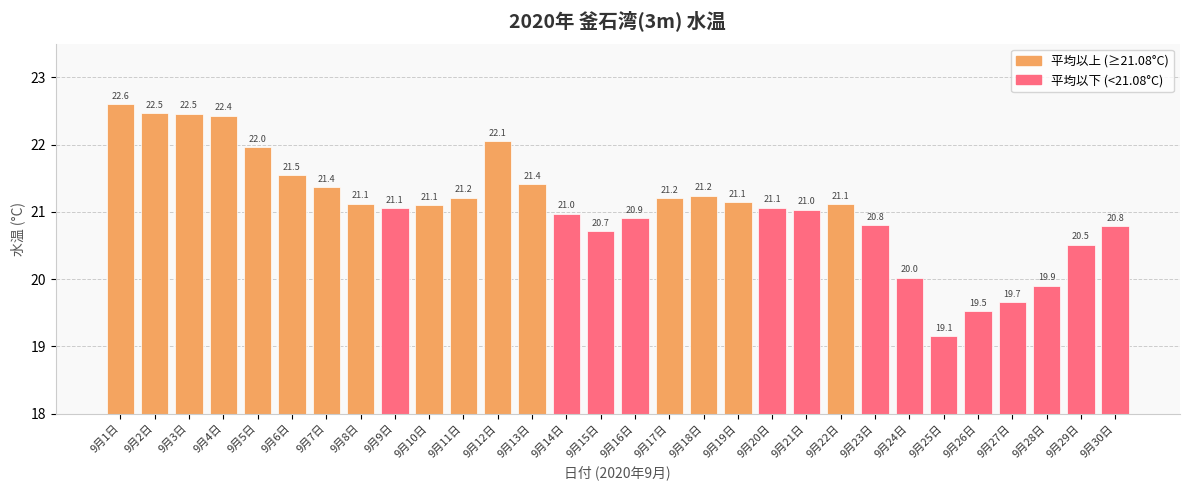

How many series are shown in this chart?

1